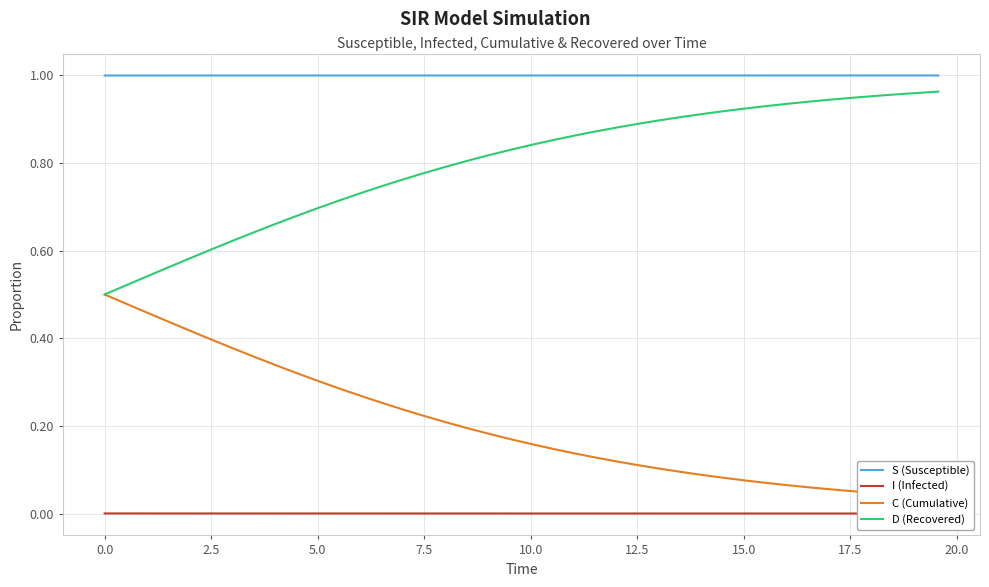

Which series has the widest spread of values?

D (Recovered)